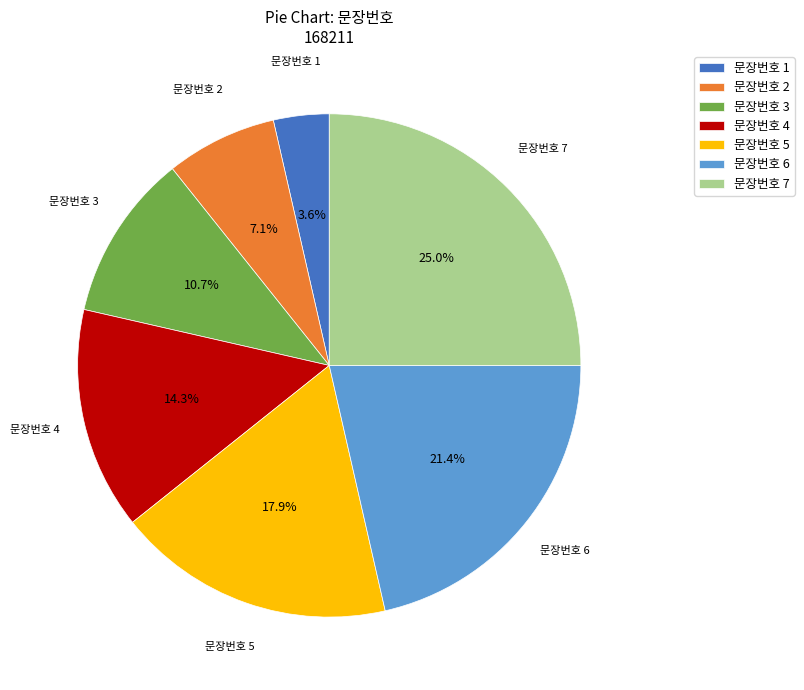

What percentage is NOT represented by 문장번호 5?

82.1%